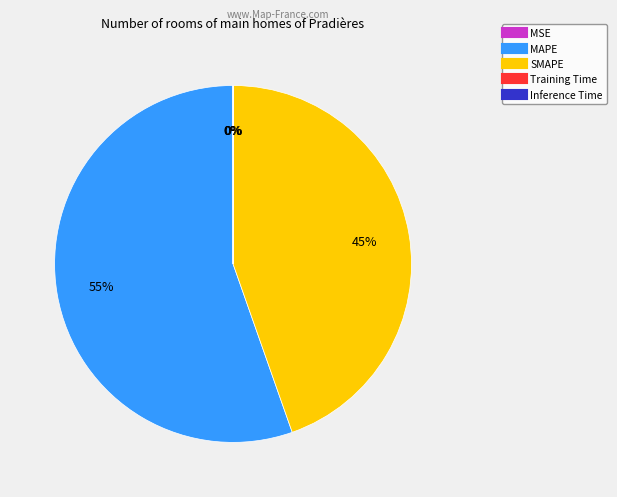

Which category has the biggest portion of the pie?

MAPE